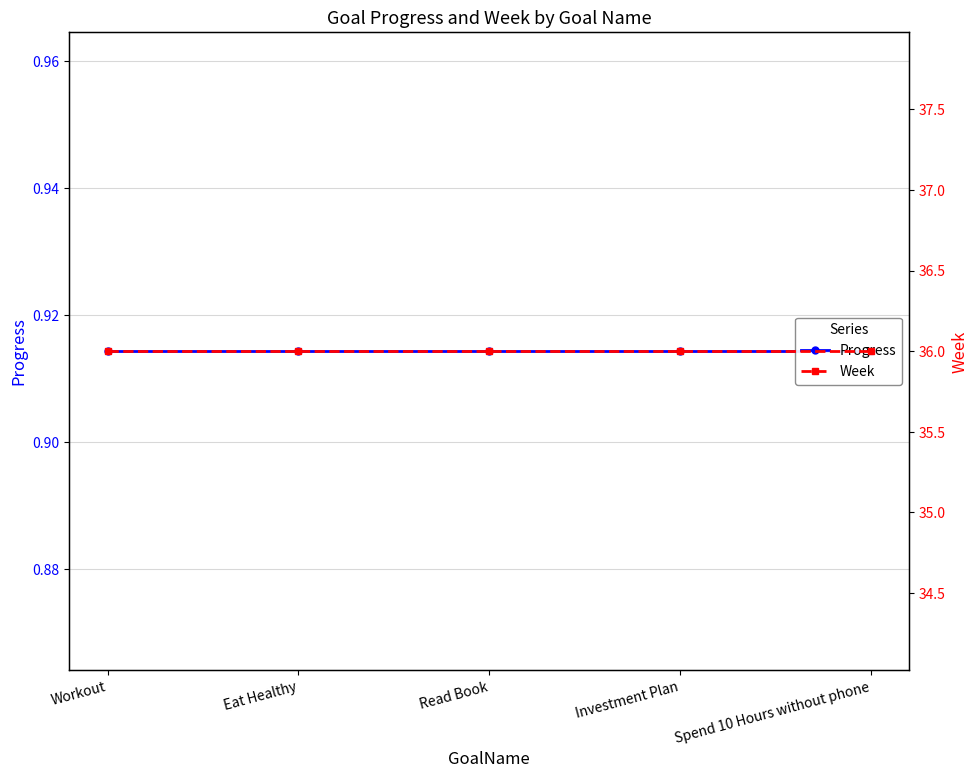

What is the label of the 4th point from the left?

Investment Plan